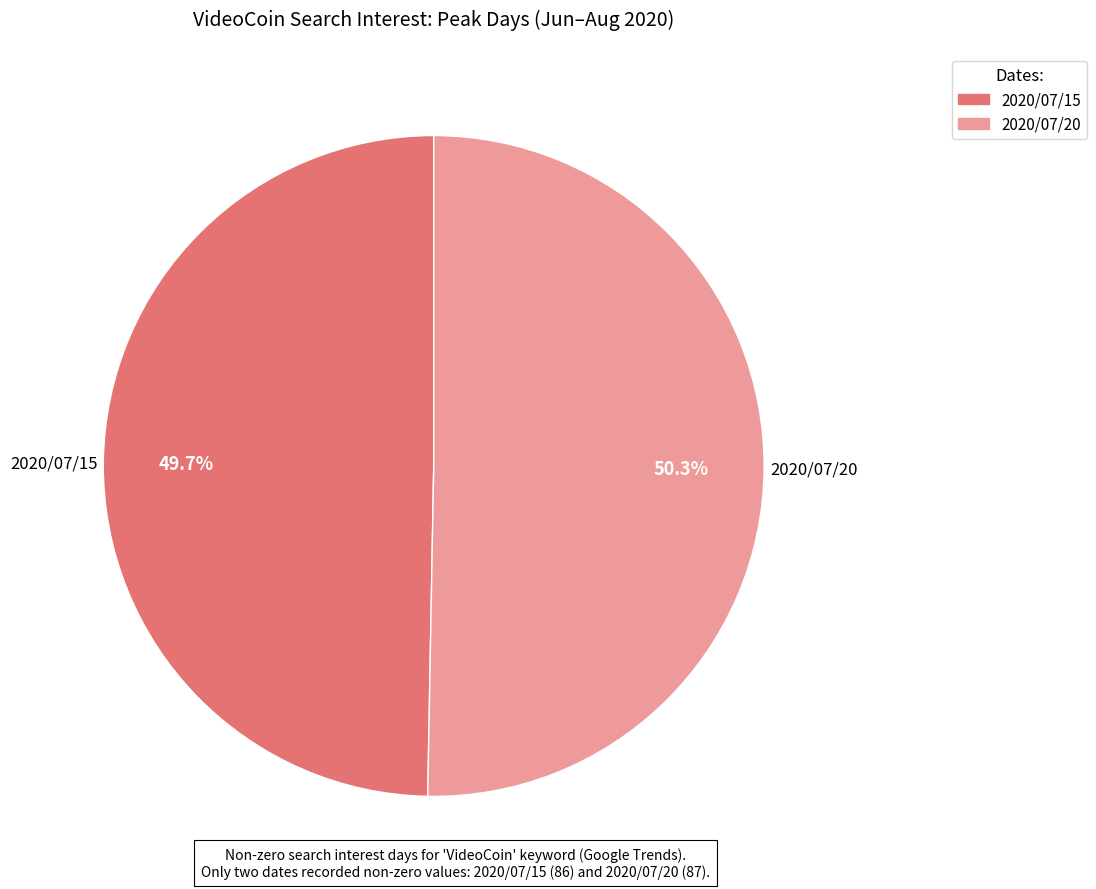

Is there a majority slice in this chart?

Yes